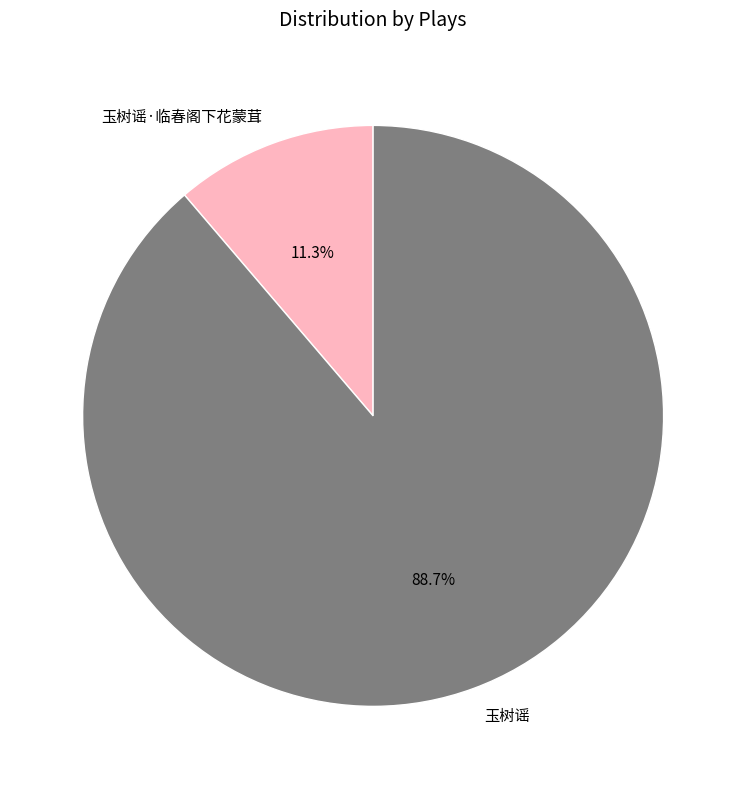

To the nearest percent, what is the difference between the largest and smallest slice percentages?

77%